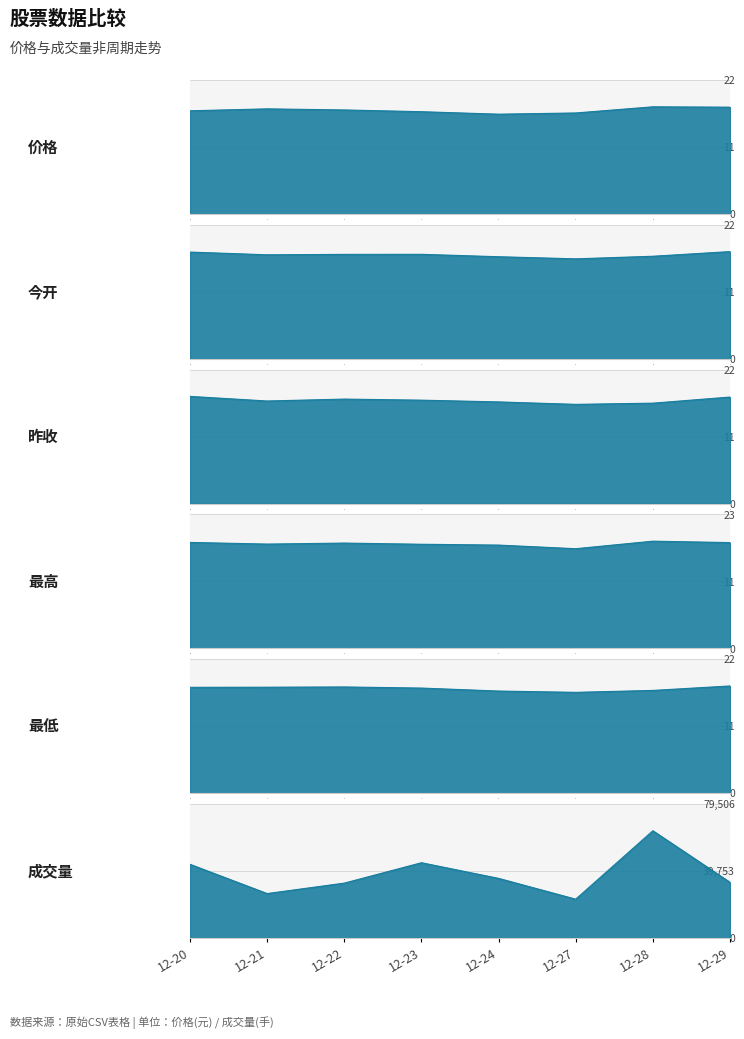

Where is the first local minimum for 最低?

5